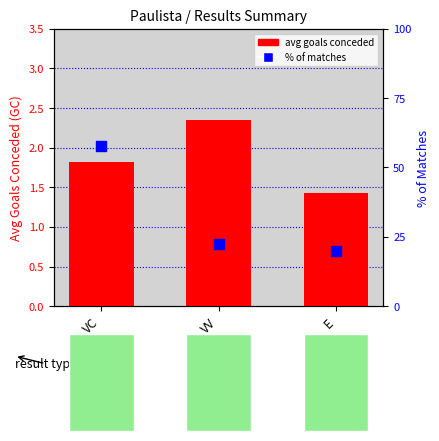

Which series has the largest total across all categories?

% of matches